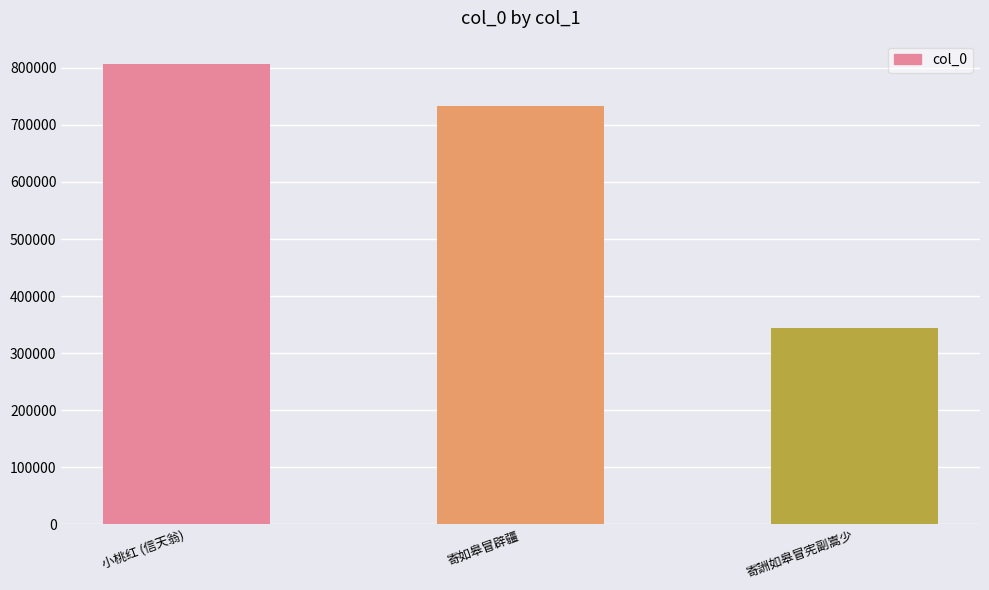

True or false: the data shows 344750 at 寄詶如皋冒宪副嵩少.

True